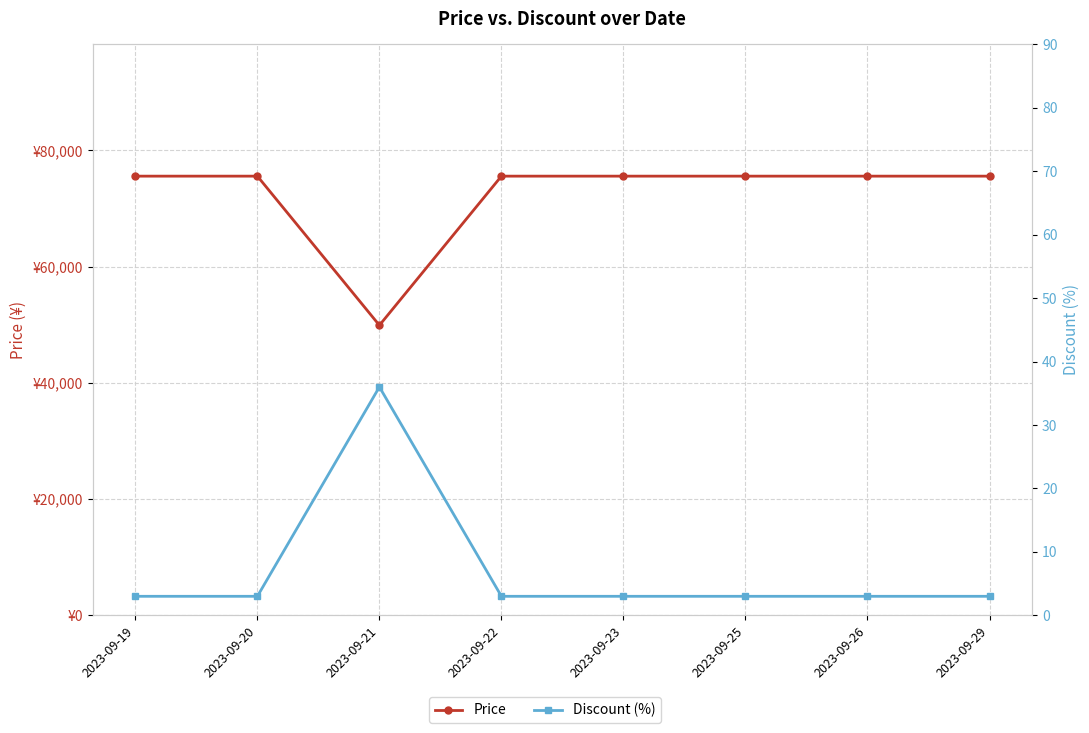

Does the chart display data point markers on the line(s)?

Yes